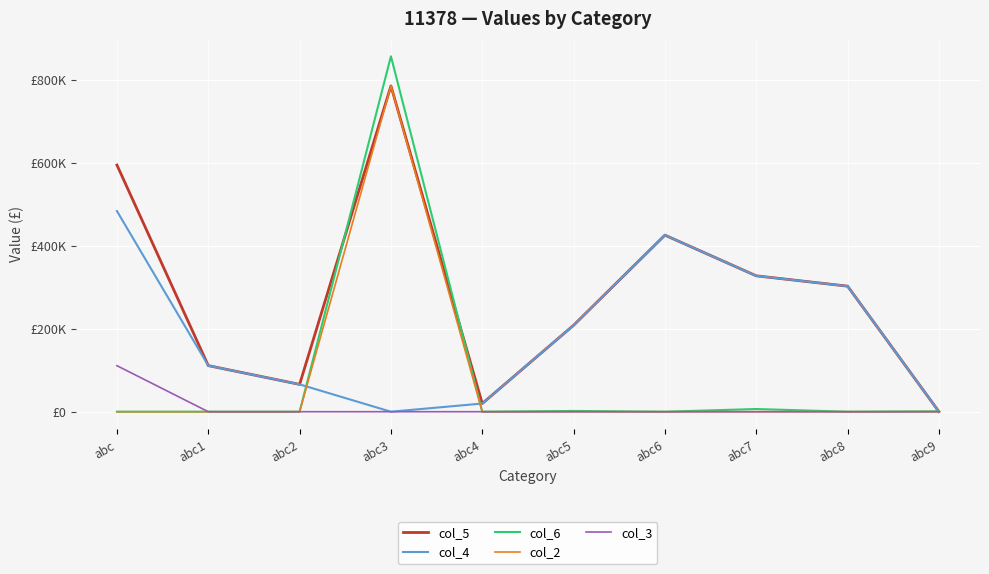

Rank the series by their maximum value, from lowest to highest.

col_3, col_4, col_5, col_2, col_6